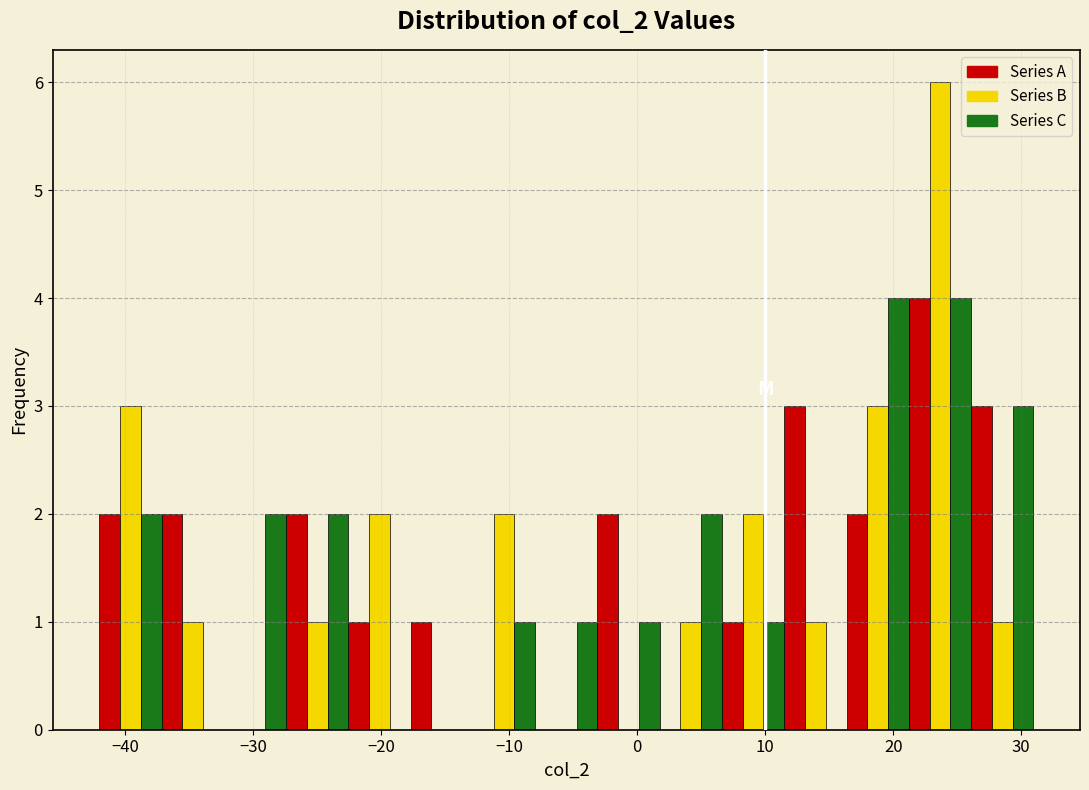

What is the height of the Series B bar covering -13 to -8 on the x-axis? Neither the bar edges nor the heights are printed on the chart, so give them approximately, as read against the axes.

2